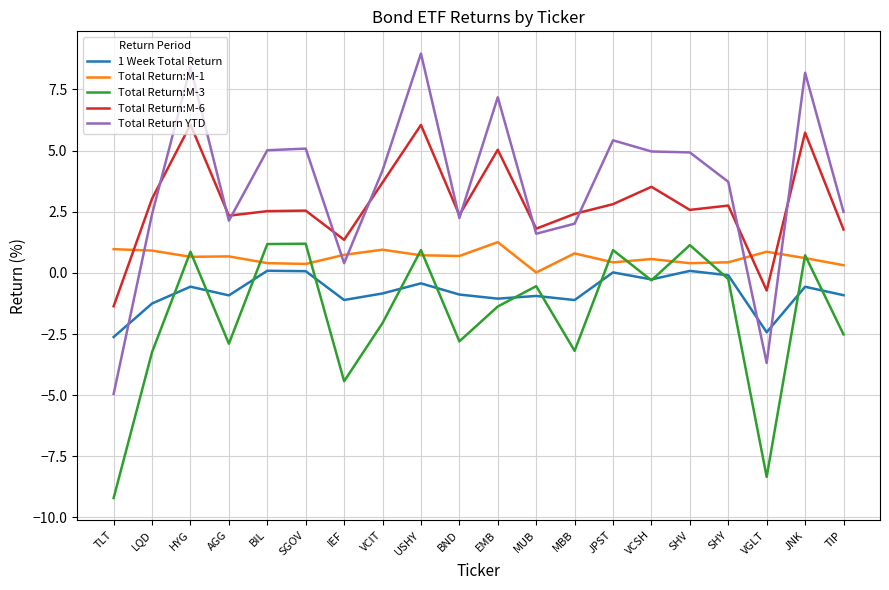

Rank the series at VGLT from highest to lowest value.

Total Return:M-1, Total Return:M-6, 1 Week Total Return, Total Return YTD, Total Return:M-3